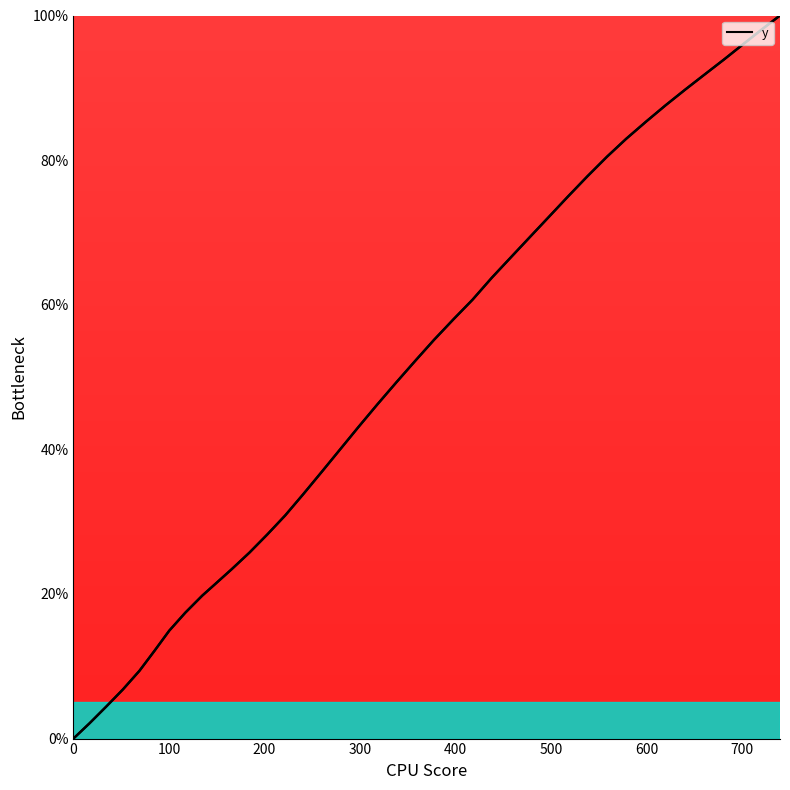

What is the maximum value shown in the chart?

100.0